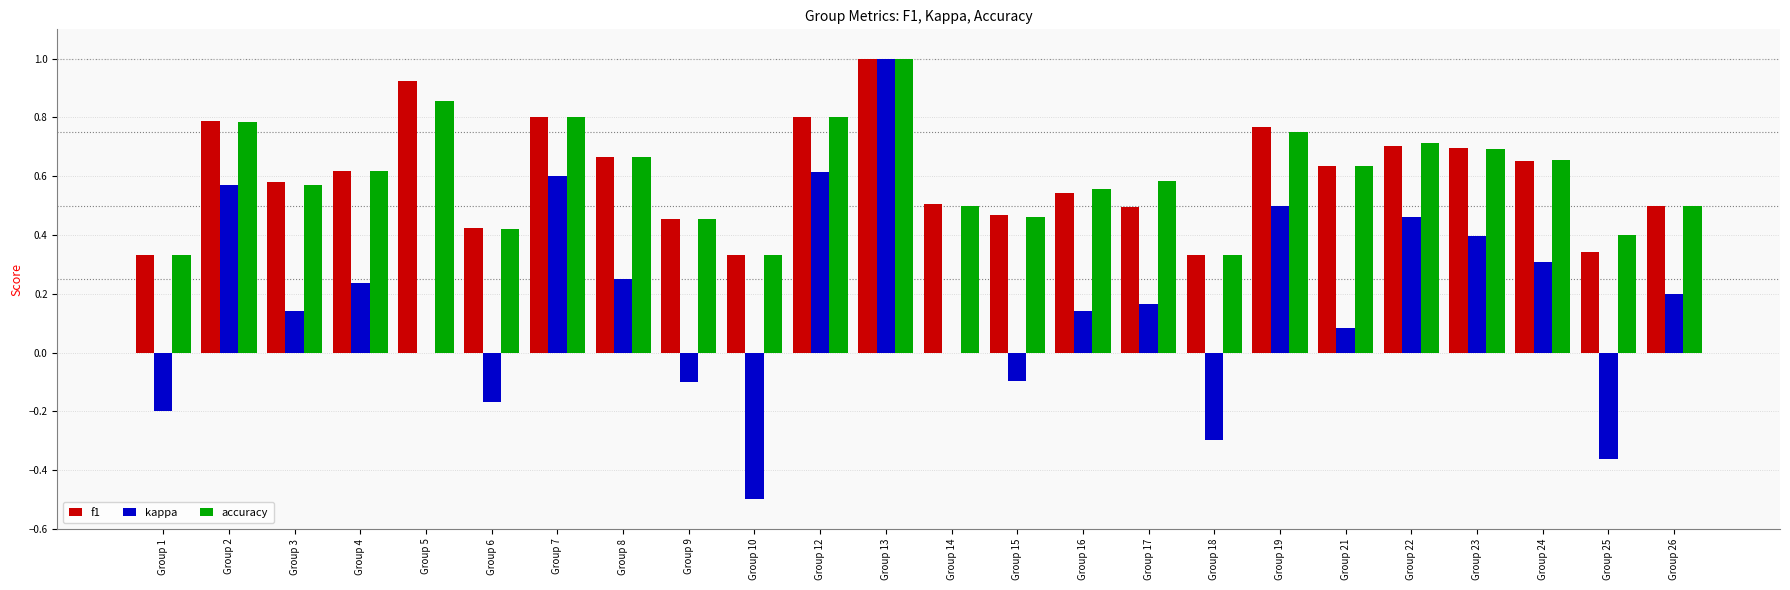

Count the number of data series in this chart.

3